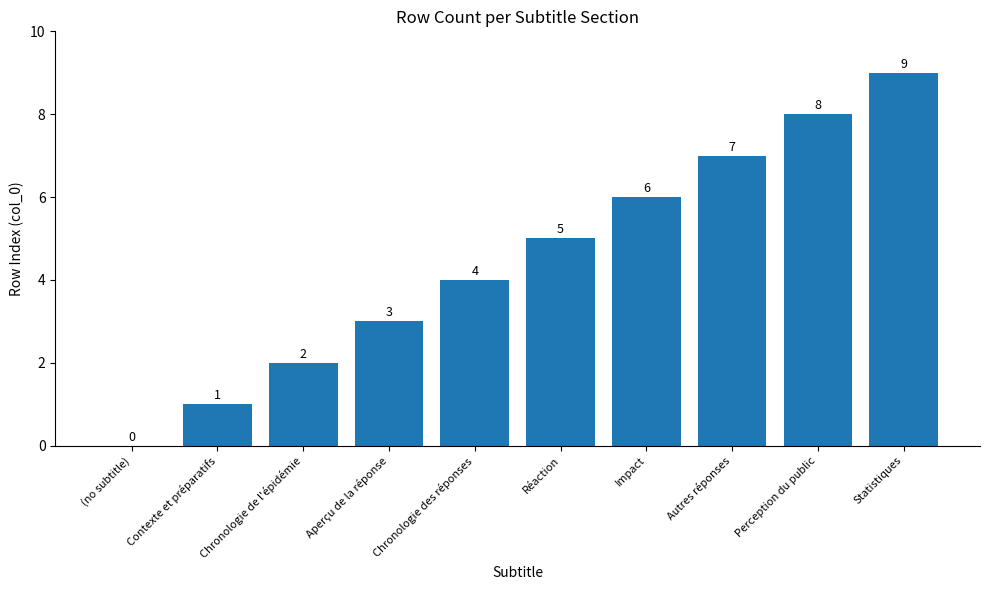

Reading left to right, what are all the values shown in this chart?

0	1	2	3	4	5	6	7	8	9